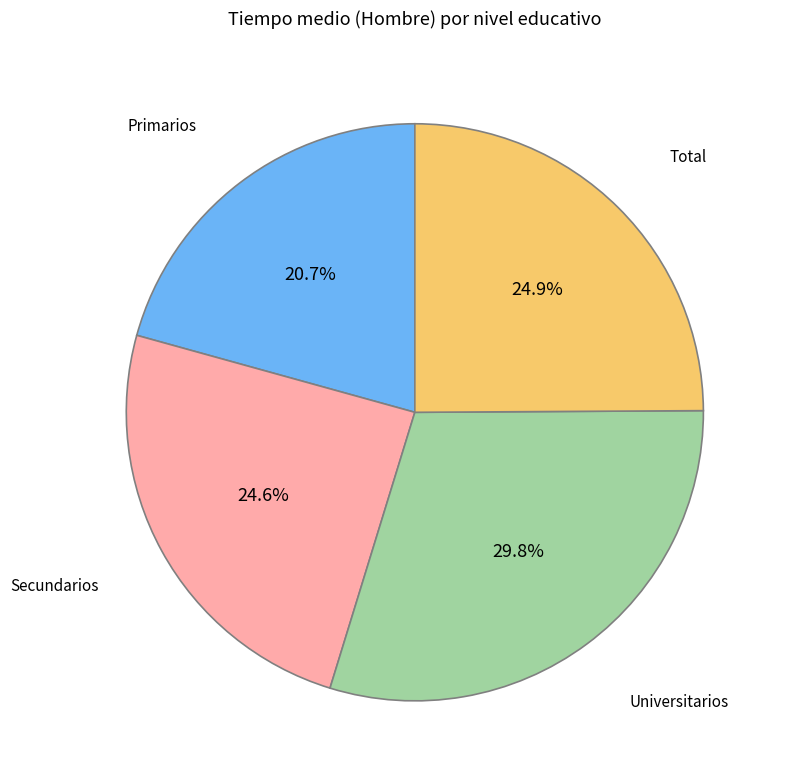

To the nearest percent, what portion does Secundarios represent?

25%